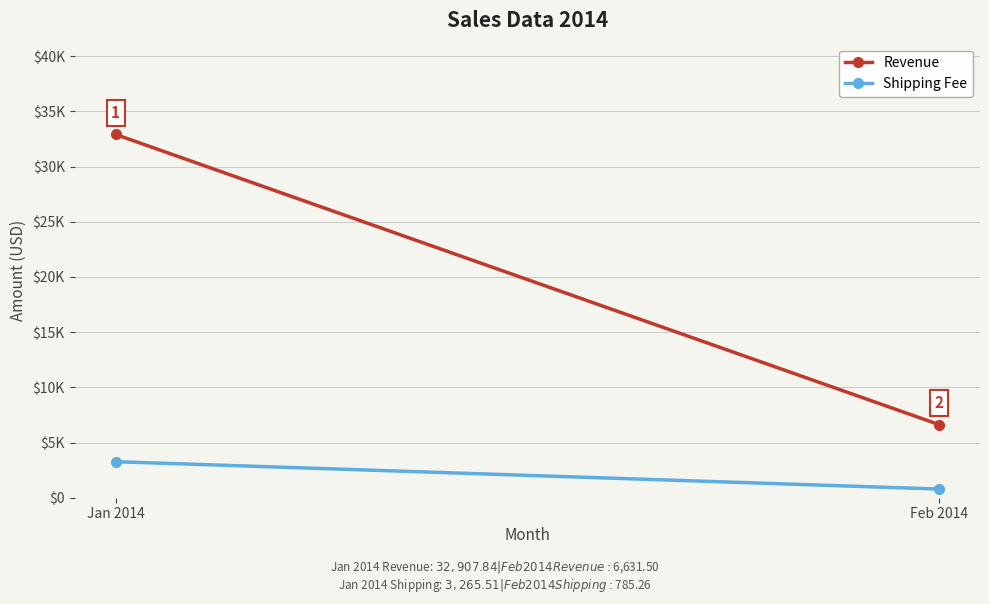

What is the label of the 1st point from the right?

Feb 2014